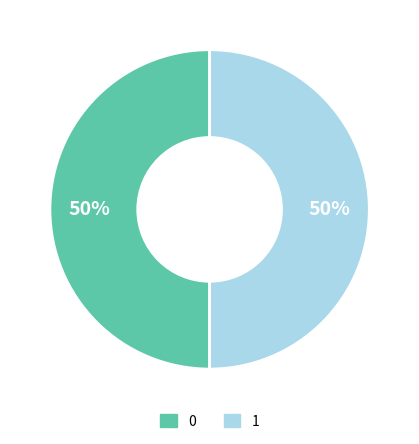

How many segments does this pie chart have?

2